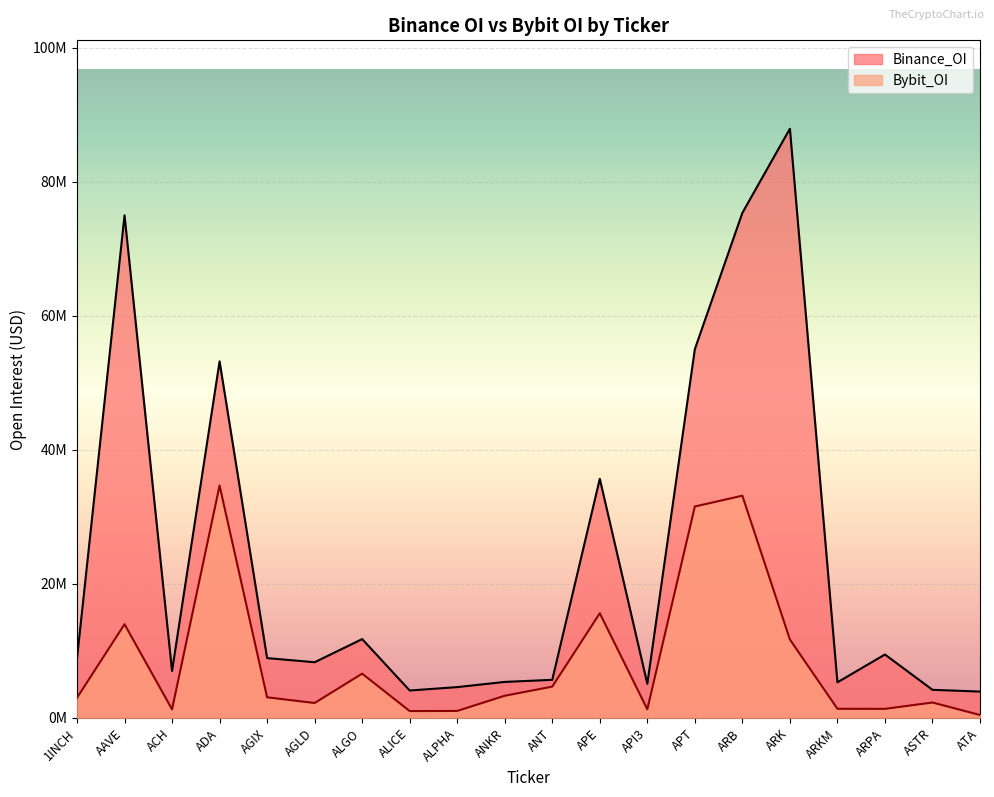

Rank the series at AGLD from highest to lowest value.

Binance_OI, Bybit_OI